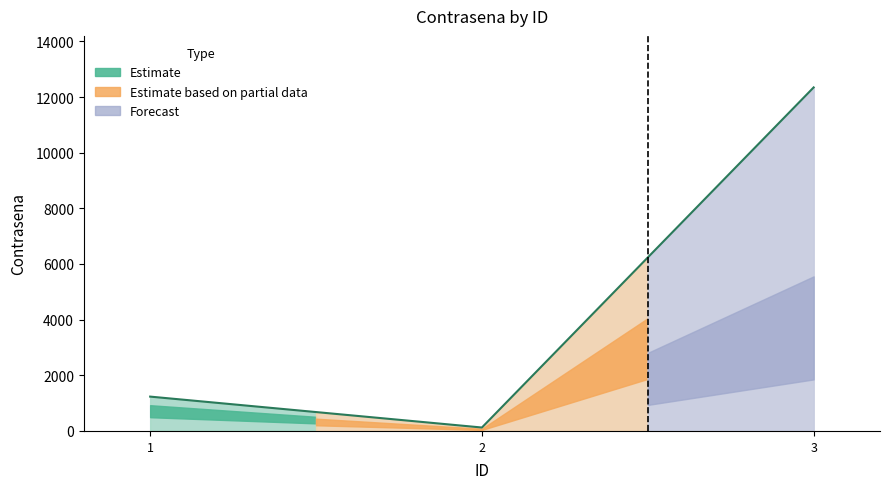

How many lines are shown in the chart?

1